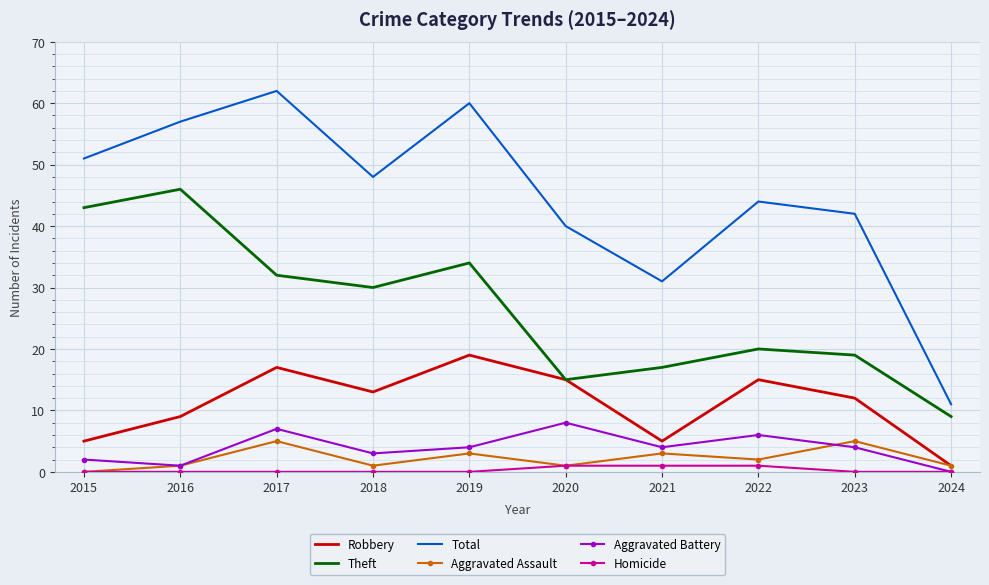

How many categories are shown in the chart?

10